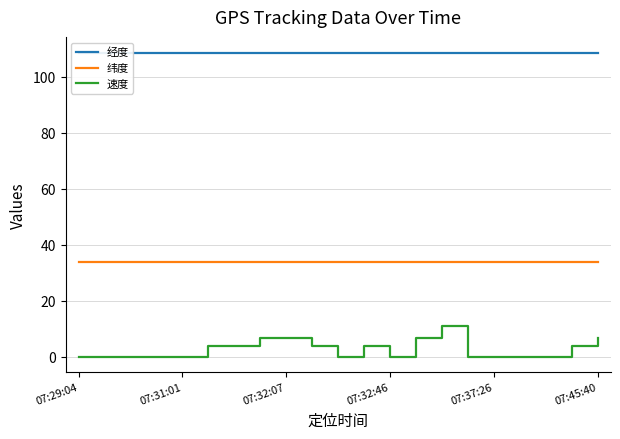

What is the maximum value for 纬度?

34.1